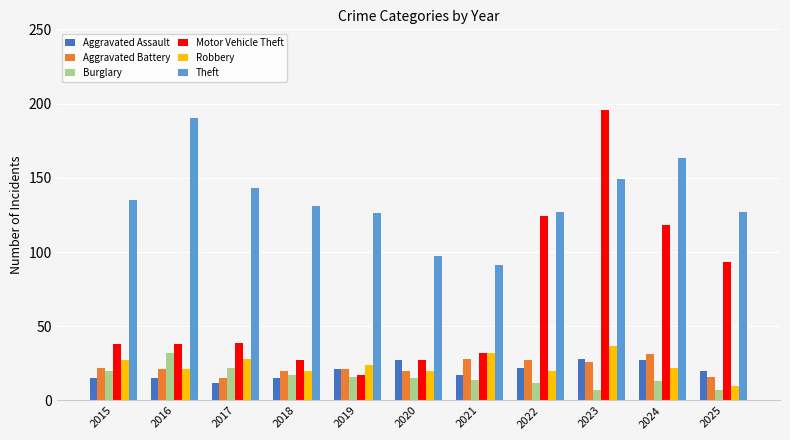

What is the total value across all series at 2022?

332